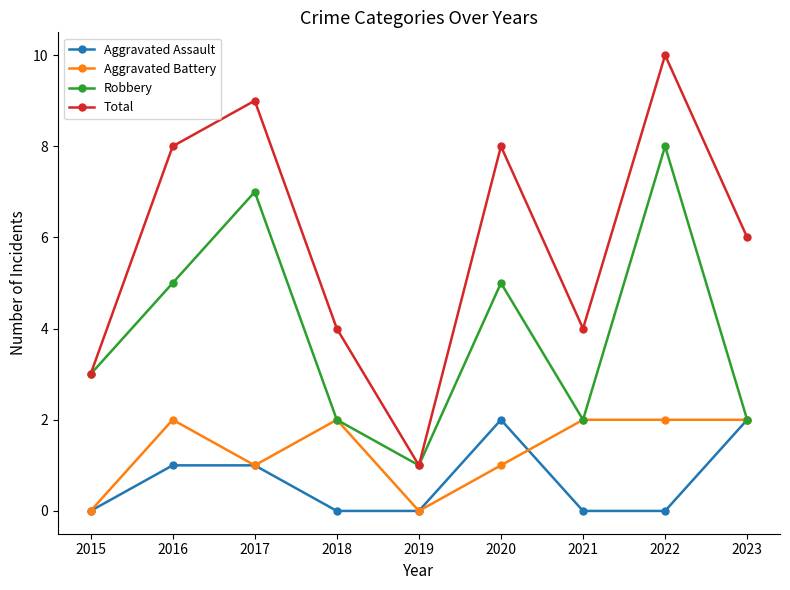

Which series has the largest range (max minus min)?

Total